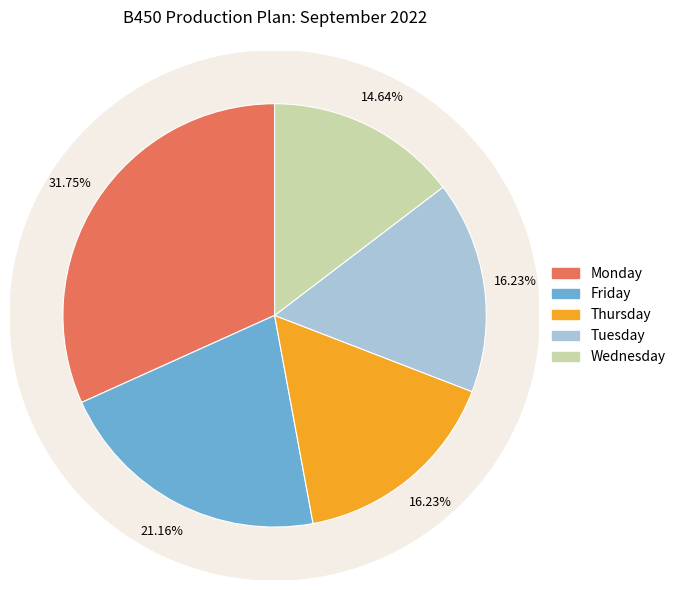

Does any single category account for the majority?

No